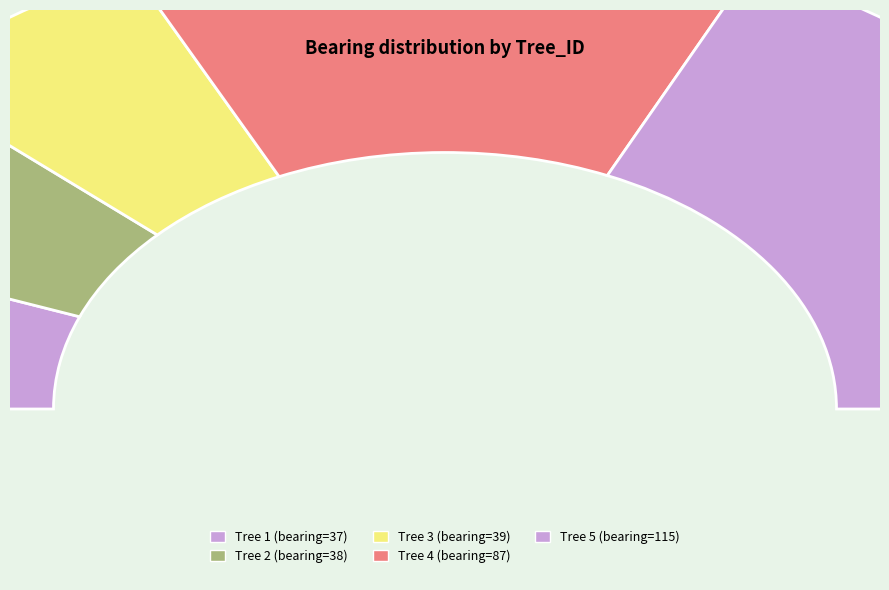

True or false: IFN4_37_1042_A_4_5 accounts for 42% of the total.

False